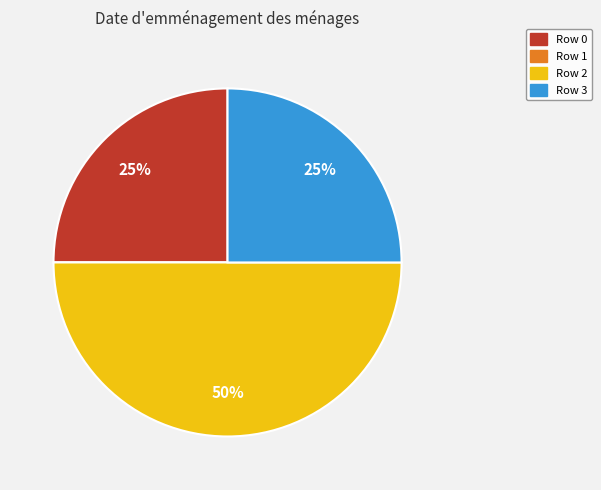

To the nearest percent, what is the average slice percentage?

25%